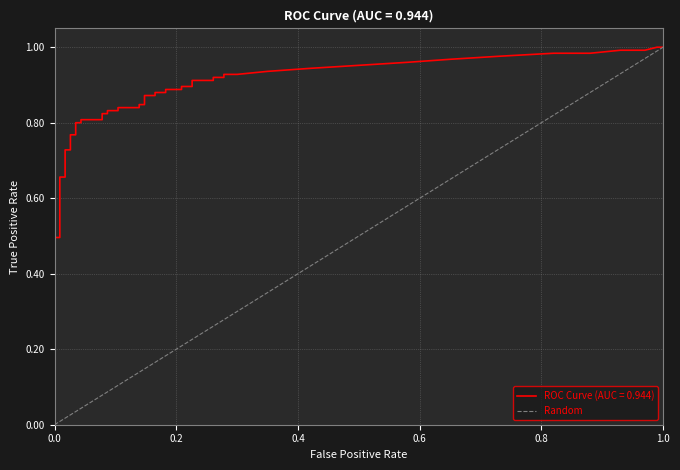

Which has a higher value, 0.0 or 1.0?

1.0